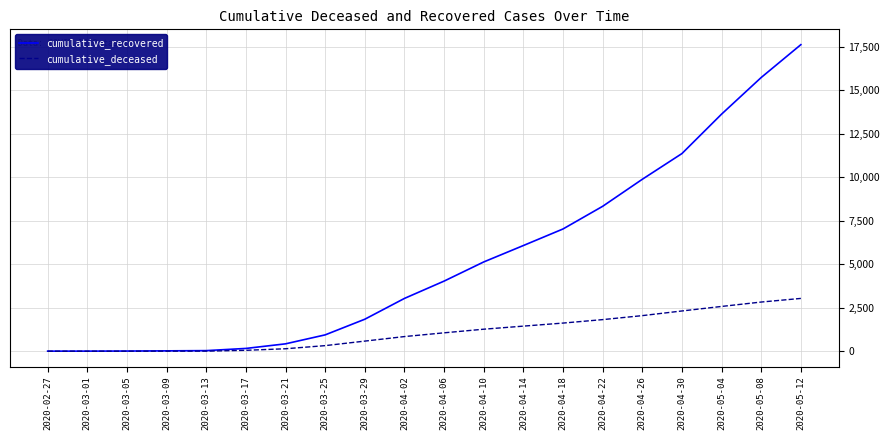

Rank the series at 2020-05-12 from lowest to highest value.

cumulative_deceased, cumulative_recovered